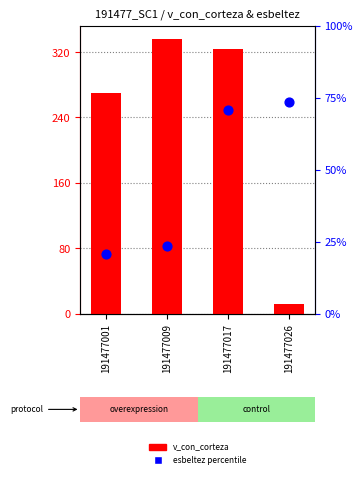

At which category is the sum across all series the highest?

191477017